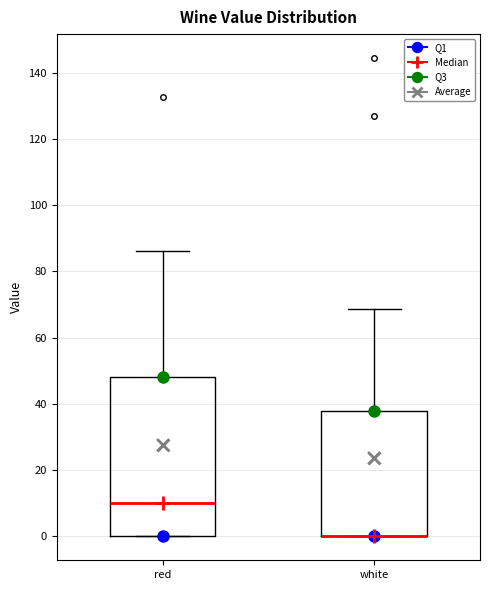

Reading left to right, read every box against the y-axis: the position of its median line, the range the box covers, and the ends of its whiskers. The values are not printed on the chart, so give them approximately, as read against the axis.

red: median 10, box 0 to 48, whiskers 0 to 86
white: median 0 (drawn on the box's lower edge), box 0 to 38, whiskers 0 to 68